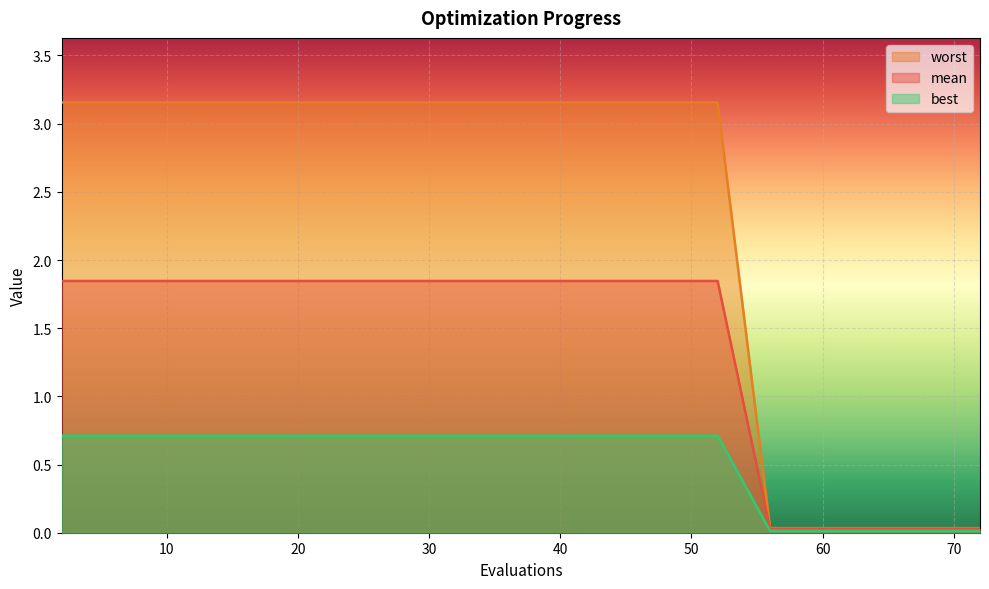

The mean series shows 2.1 at 31. True or false?

False